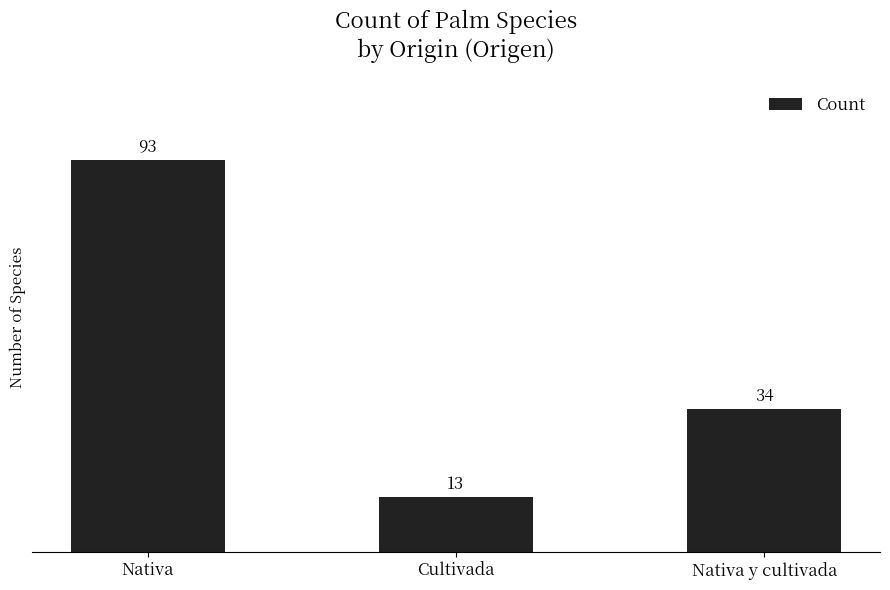

How many series are shown in this chart?

1